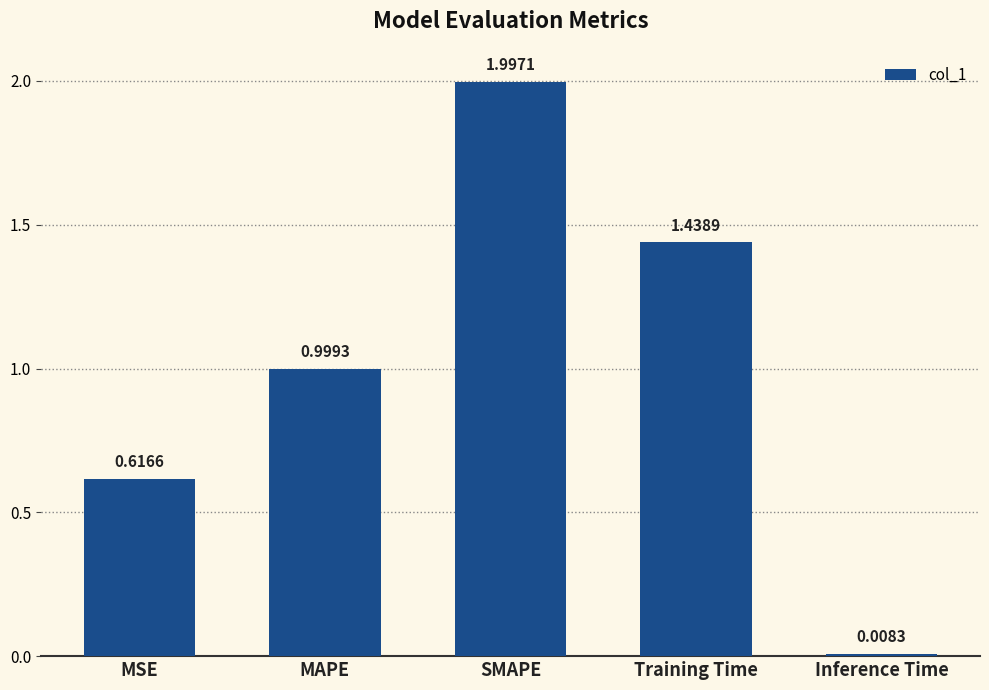

What is the change in value from MSE to Inference Time?

-0.6